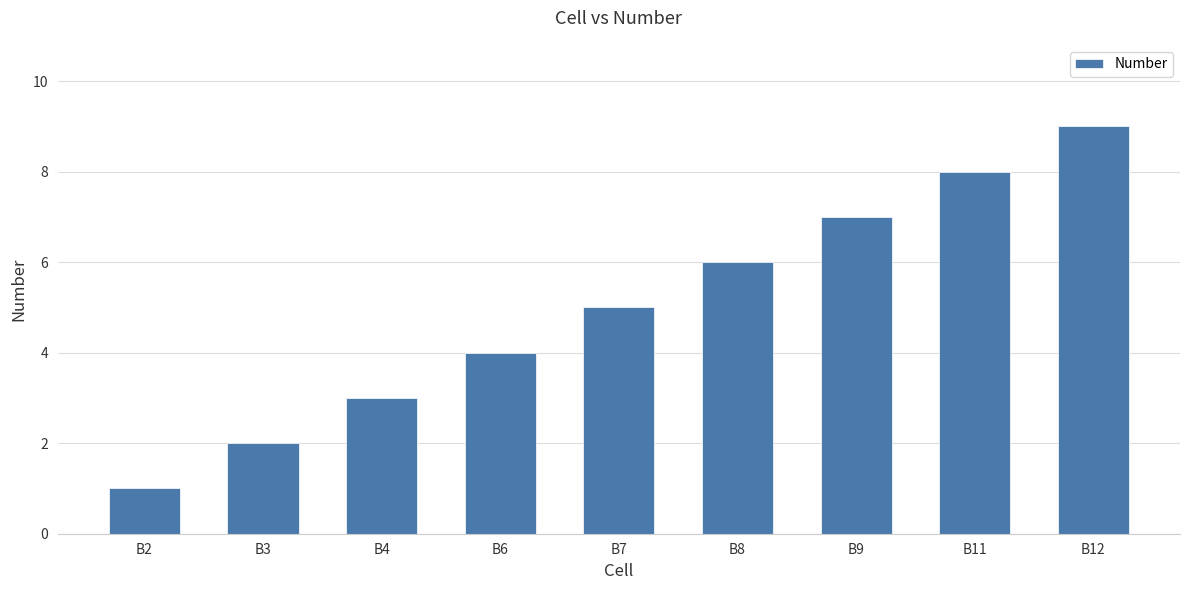

True or false: the data shows 3 at B4.

True